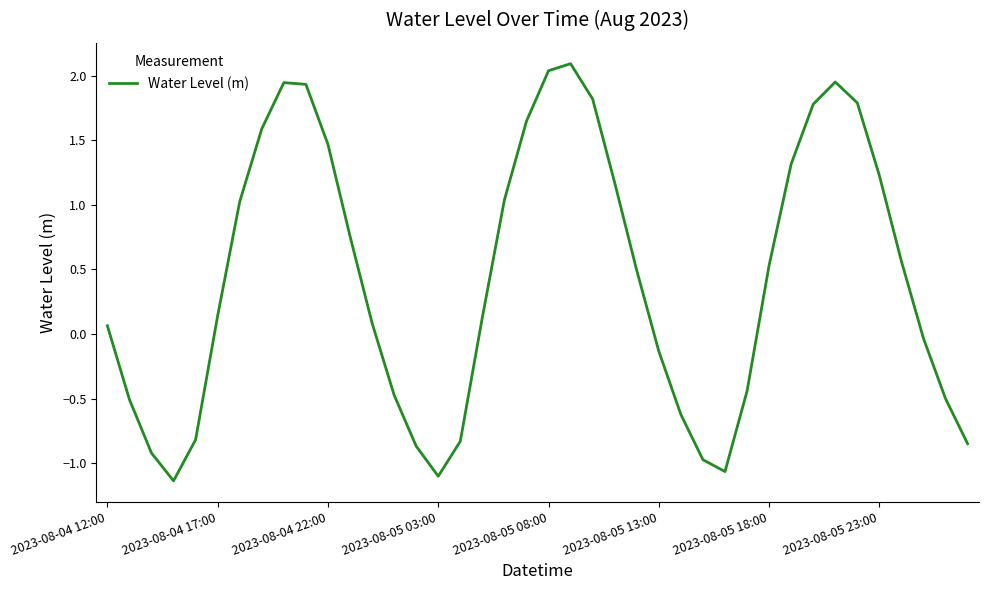

What is the difference between the maximum and minimum values?

3.2